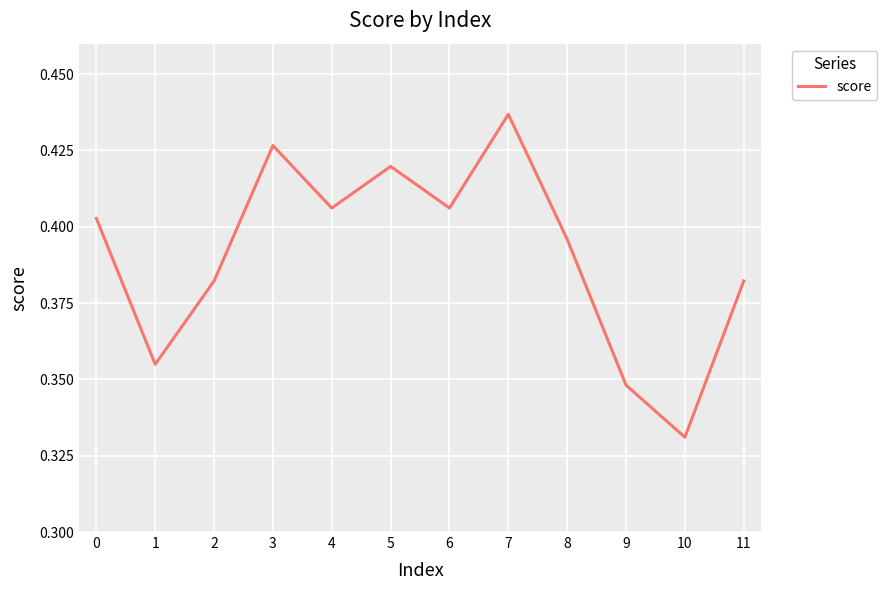

Count the number of categories in the chart.

12